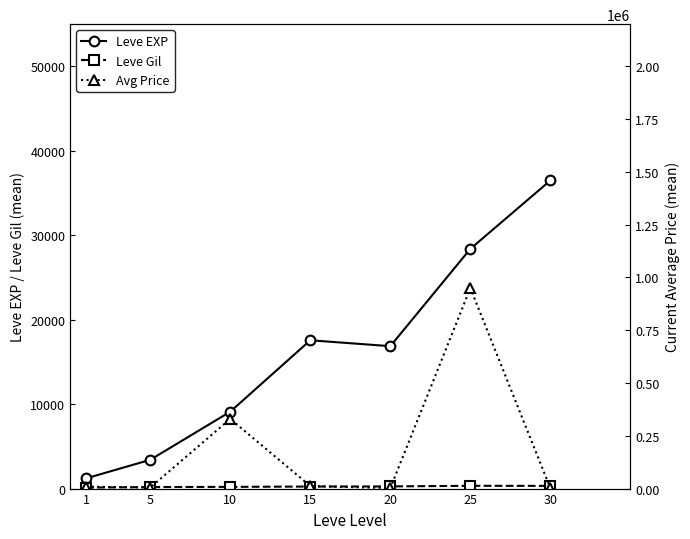

What is the spread (max minus min) of values at 1?

9153.7